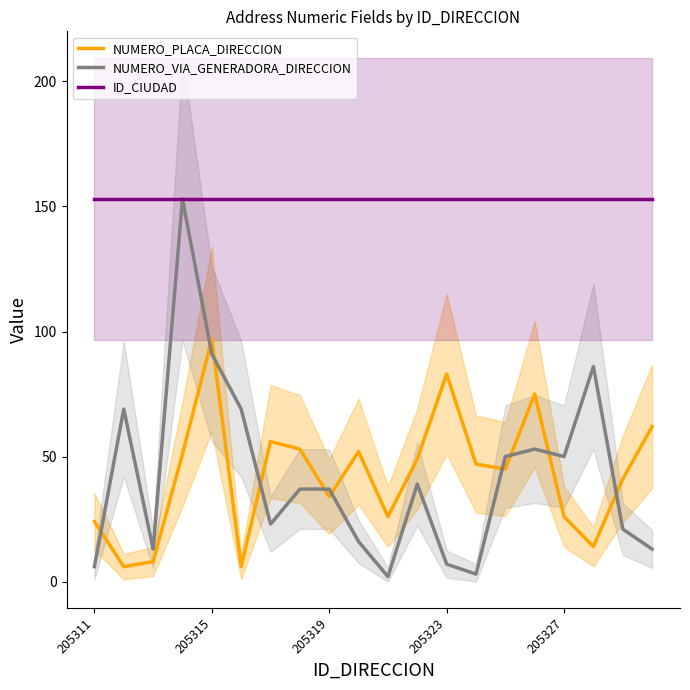

True or false: NUMERO_PLACA_DIRECCION and ID_CIUDAD intersect in this chart.

False